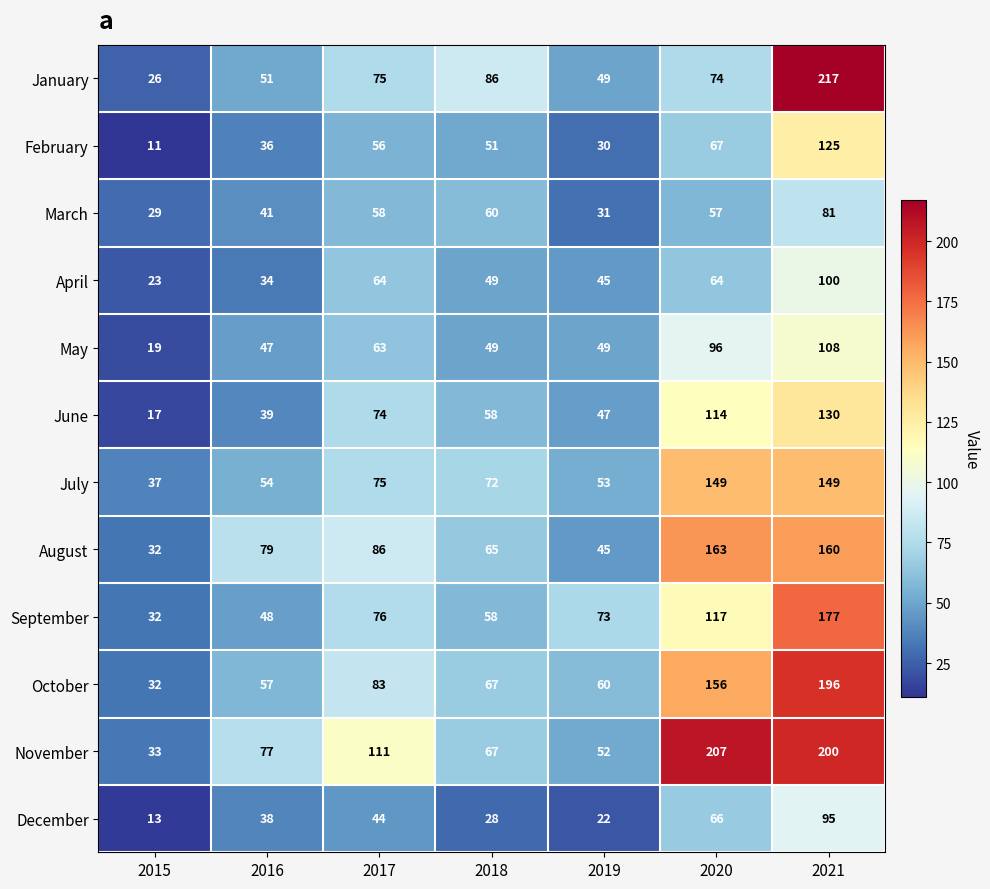

At which category is the sum across all series the highest?

2021